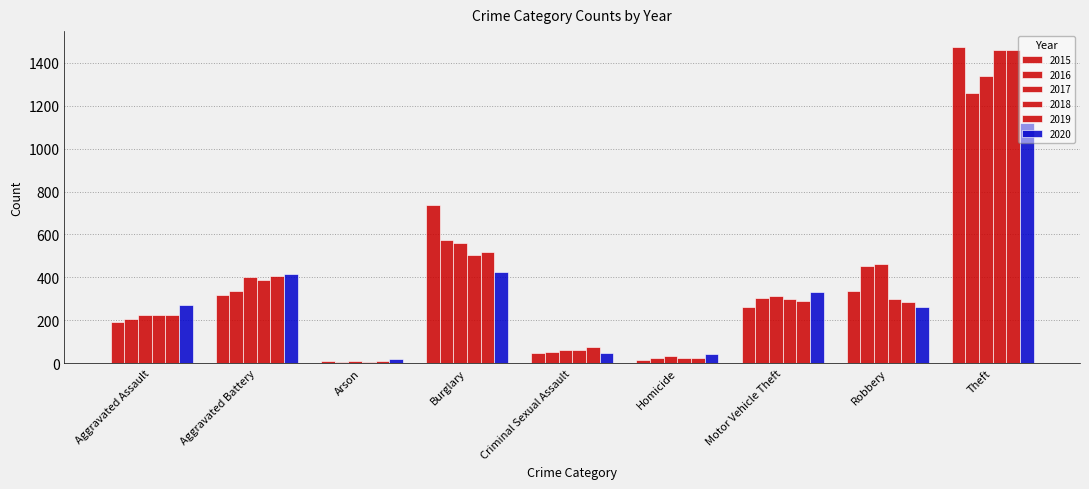

Where is 2018 nearest to the value 734?

Burglary